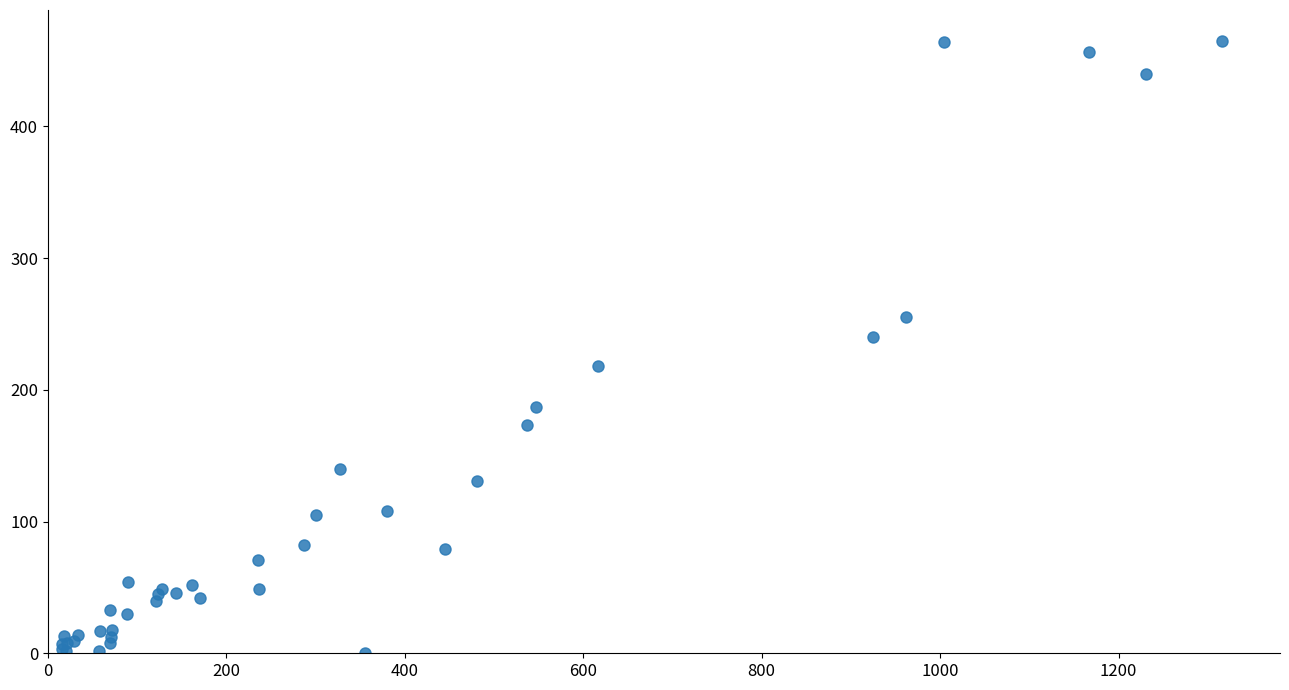

What Y value in the scatter plot is closest to 232?

240